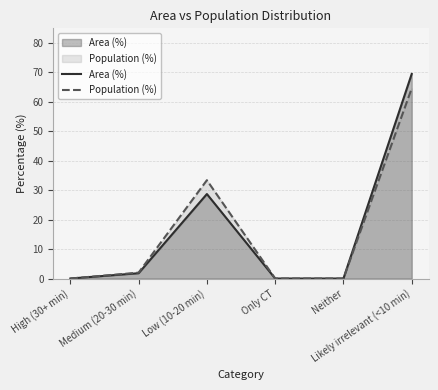

At which category is the sum across all series the highest?

Likely irrelevant (<10 min)